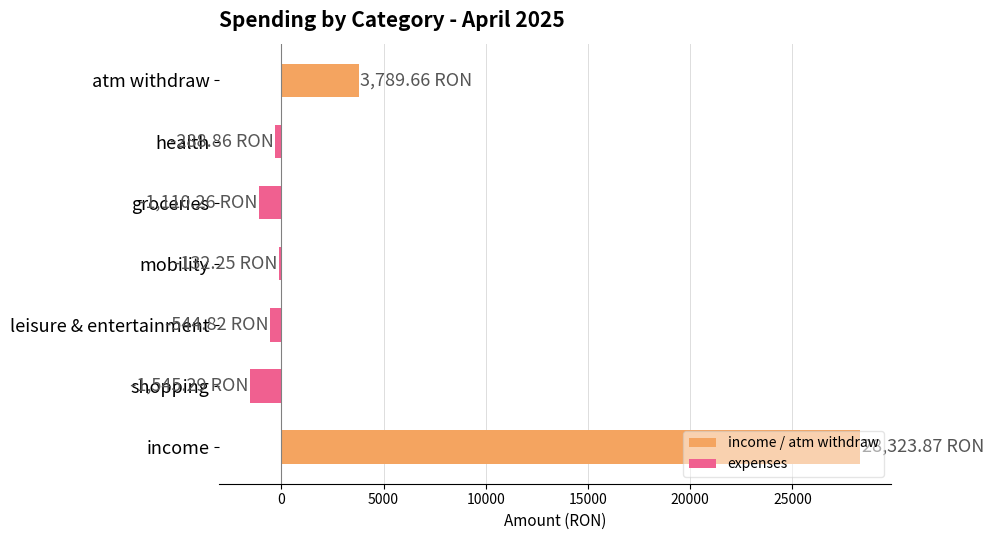

Rank the series by their maximum value, from highest to lowest.

income / atm withdraw, expenses